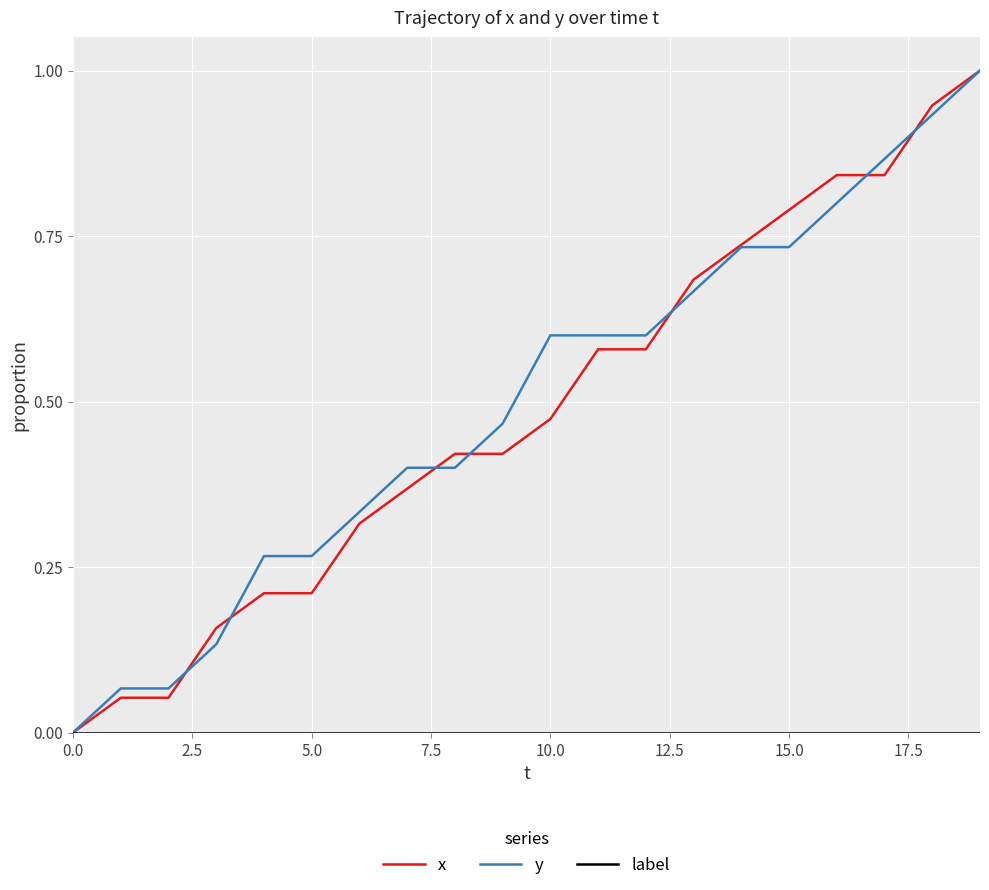

What is the highest value of the x series?

1.0